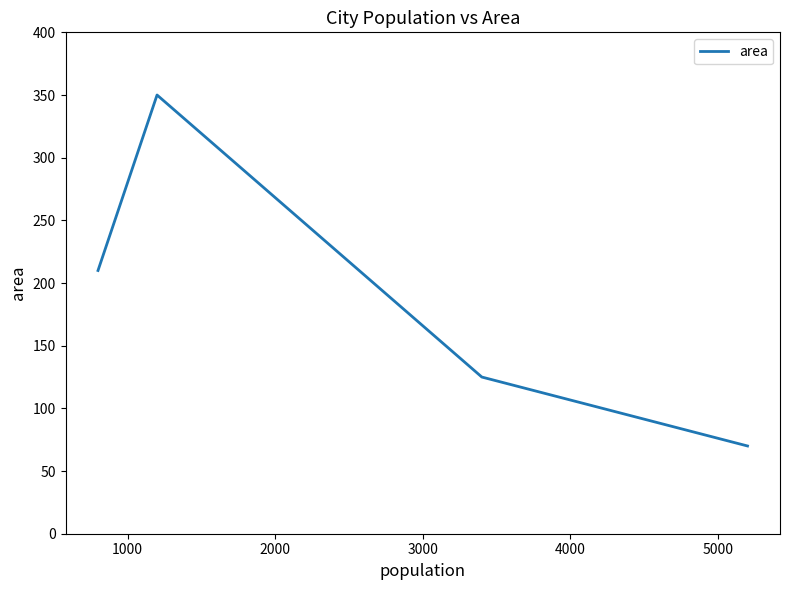

True or false: the data has more than 1 interior local peaks.

False